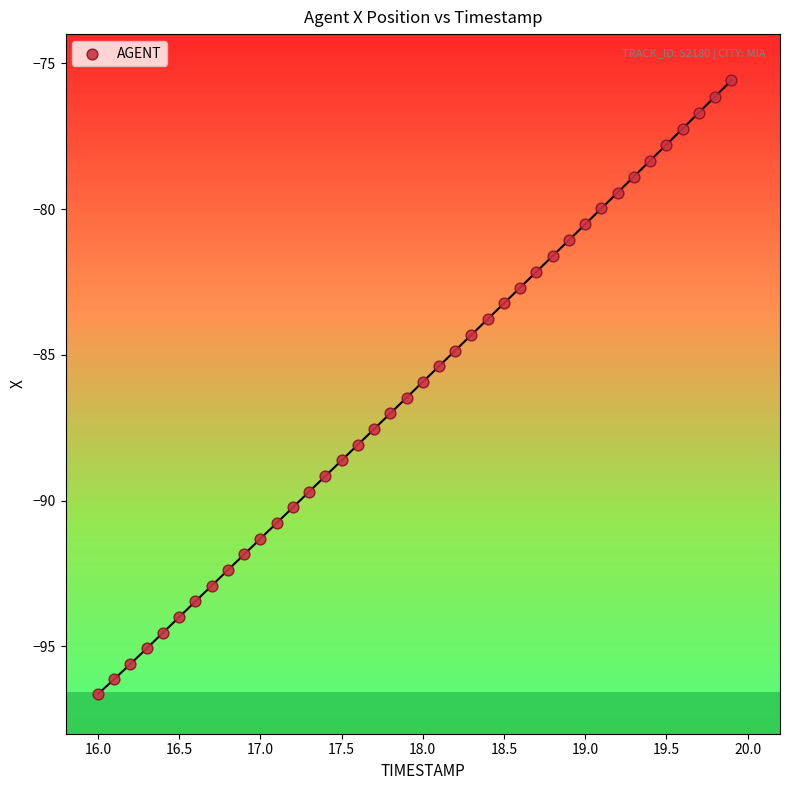

What is the range of Y values (max minus min)?

21.0